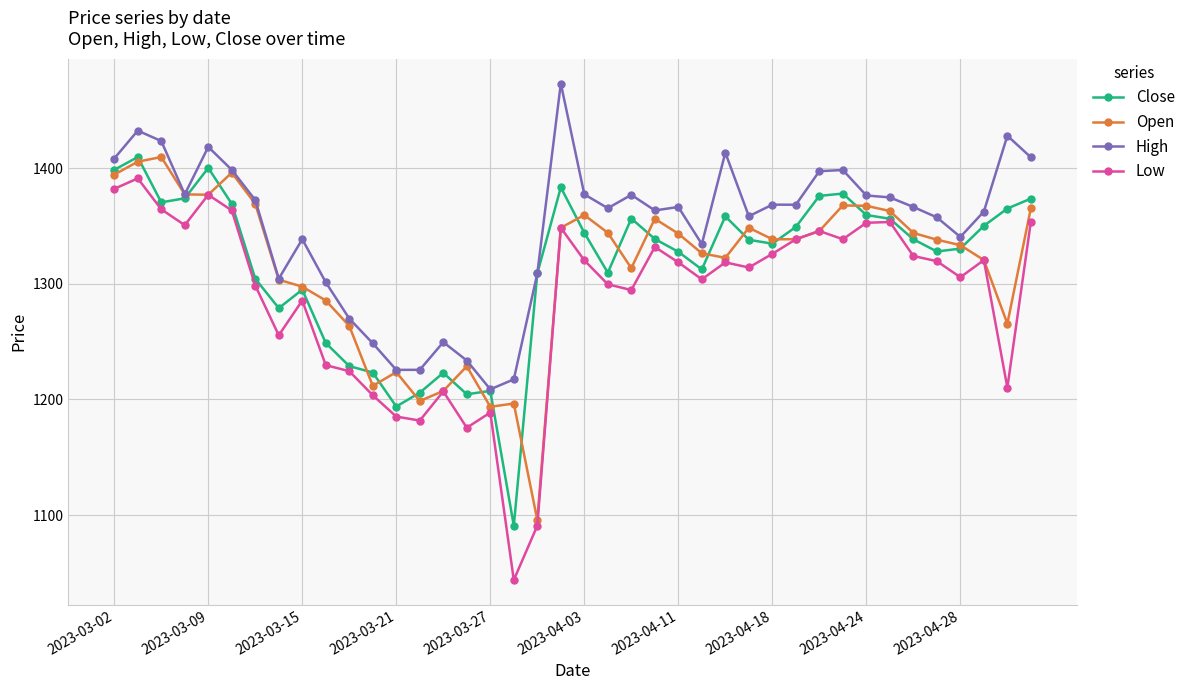

In Close, how many points are higher than both neighbors (excluding endpoints)?

9